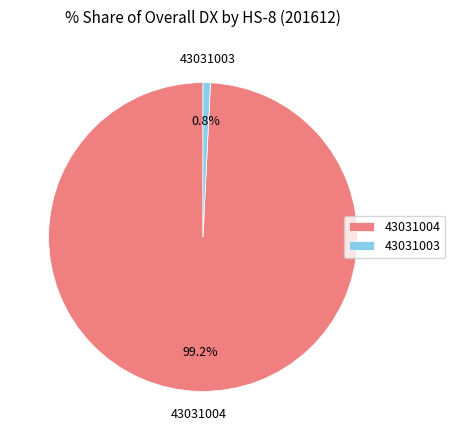

Which category has the smallest portion of the pie?

43031003